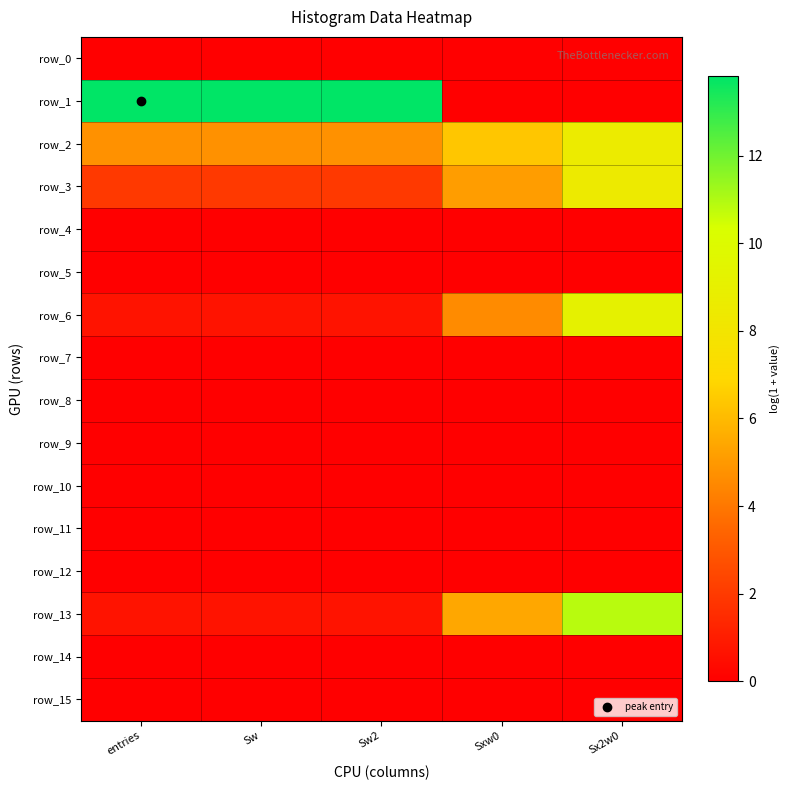

Reading right to left, transcribe all the data shown in this chart.

row_0: 0.0	0.0	0.0	0.0	0.0
row_1: 0.0	0.0	13.8	13.8	13.8
row_2: 8.6	6.4	4.8	4.8	4.8
row_3: 8.5	5.2	1.9	1.9	1.9
row_4: 0.0	0.0	0.0	0.0	0.0
row_5: 0.0	0.0	0.0	0.0	0.0
row_6: 9.2	4.6	0.7	0.7	0.7
row_7: 0.0	0.0	0.0	0.0	0.0
row_8: 0.0	0.0	0.0	0.0	0.0
row_9: 0.0	0.0	0.0	0.0	0.0
row_10: 0.0	0.0	0.0	0.0	0.0
row_11: 0.0	0.0	0.0	0.0	0.0
row_12: 0.0	0.0	0.0	0.0	0.0
row_13: 10.9	5.4	0.7	0.7	0.7
row_14: 0.0	0.0	0.0	0.0	0.0
row_15: 0.0	0.0	0.0	0.0	0.0